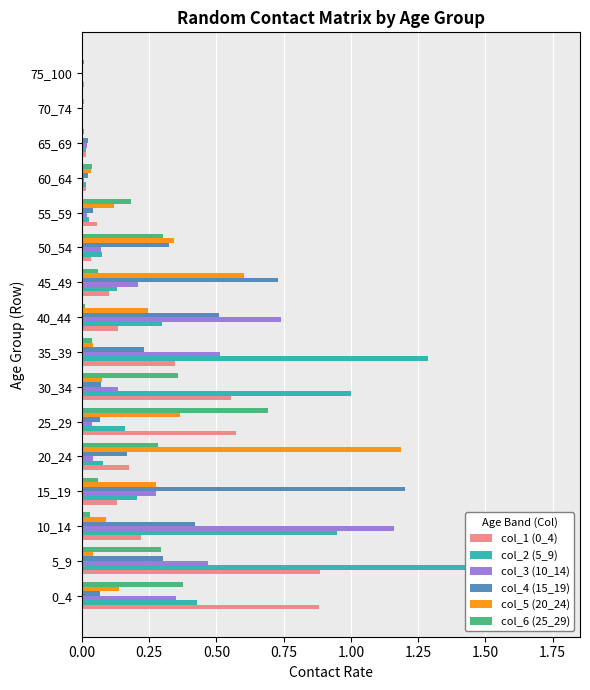

What is the value of the col_4 (15_19) bar at the 2nd from the left?

0.3